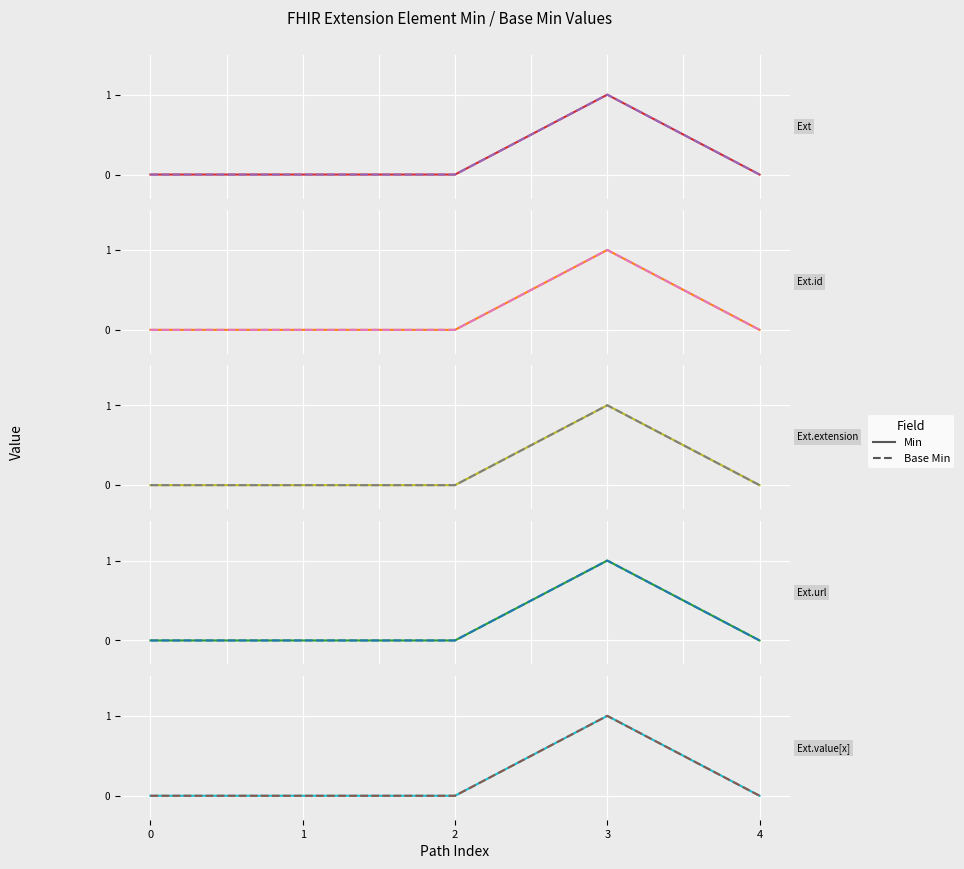

In Base Min, how many points are higher than both neighbors (excluding endpoints)?

1